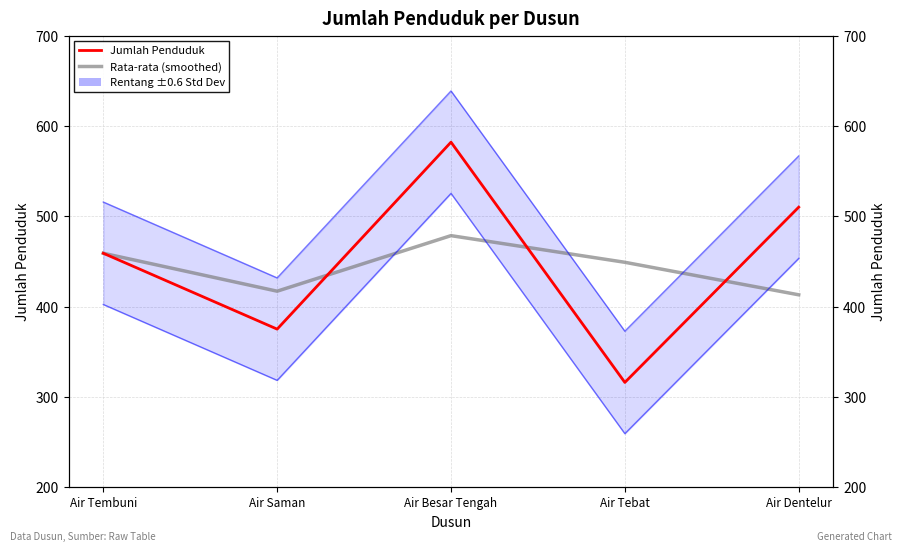

List the labels in order of Jumlah Penduduk value, smallest first.

Air Tebat, Air Saman, Air Tembuni, Air Dentelur, Air Besar Tengah